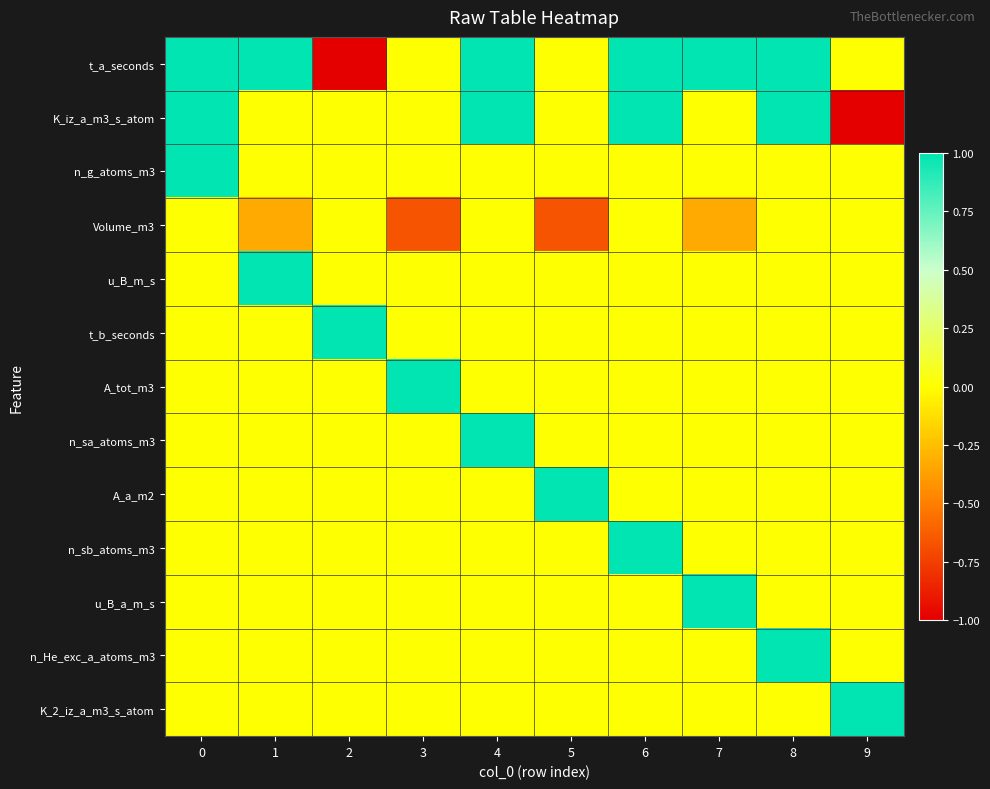

Reading left to right, transcribe all the data shown in this chart.

t_a_seconds: 0=1.0	1=1.0	2=-1.0	3=0.0	4=1.0	5=0.0	6=1.0	7=1.0	8=1.0	9=0.0
K_iz_a_m3_s_atom: 0=1.0	1=0.0	2=0.0	3=0.0	4=1.0	5=0.0	6=1.0	7=0.0	8=1.0	9=-1.0
n_g_atoms_m3: 0=1.0	1=0.0	2=0.0	3=0.0	4=0.0	5=0.0	6=0.0	7=0.0	8=0.0	9=0.0
Volume_m3: 0=0.0	1=-0.3	2=0.0	3=-0.7	4=0.0	5=-0.7	6=0.0	7=-0.3	8=0.0	9=0.0
u_B_m_s: 0=0.0	1=1.0	2=0.0	3=0.0	4=0.0	5=0.0	6=0.0	7=0.0	8=0.0	9=0.0
t_b_seconds: 0=0.0	1=0.0	2=1.0	3=0.0	4=0.0	5=0.0	6=0.0	7=0.0	8=0.0	9=0.0
A_tot_m3: 0=0.0	1=0.0	2=0.0	3=1.0	4=0.0	5=0.0	6=0.0	7=0.0	8=0.0	9=0.0
n_sa_atoms_m3: 0=0.0	1=0.0	2=0.0	3=0.0	4=1.0	5=0.0	6=0.0	7=0.0	8=0.0	9=0.0
A_a_m2: 0=0.0	1=0.0	2=0.0	3=0.0	4=0.0	5=1.0	6=0.0	7=0.0	8=0.0	9=0.0
n_sb_atoms_m3: 0=0.0	1=0.0	2=0.0	3=0.0	4=0.0	5=0.0	6=1.0	7=0.0	8=0.0	9=0.0
u_B_a_m_s: 0=0.0	1=0.0	2=0.0	3=0.0	4=0.0	5=0.0	6=0.0	7=1.0	8=0.0	9=0.0
n_He_exc_a_atoms_m3: 0=0.0	1=0.0	2=0.0	3=0.0	4=0.0	5=0.0	6=0.0	7=0.0	8=1.0	9=0.0
K_2_iz_a_m3_s_atom: 0=0.0	1=0.0	2=0.0	3=0.0	4=0.0	5=0.0	6=0.0	7=0.0	8=0.0	9=1.0